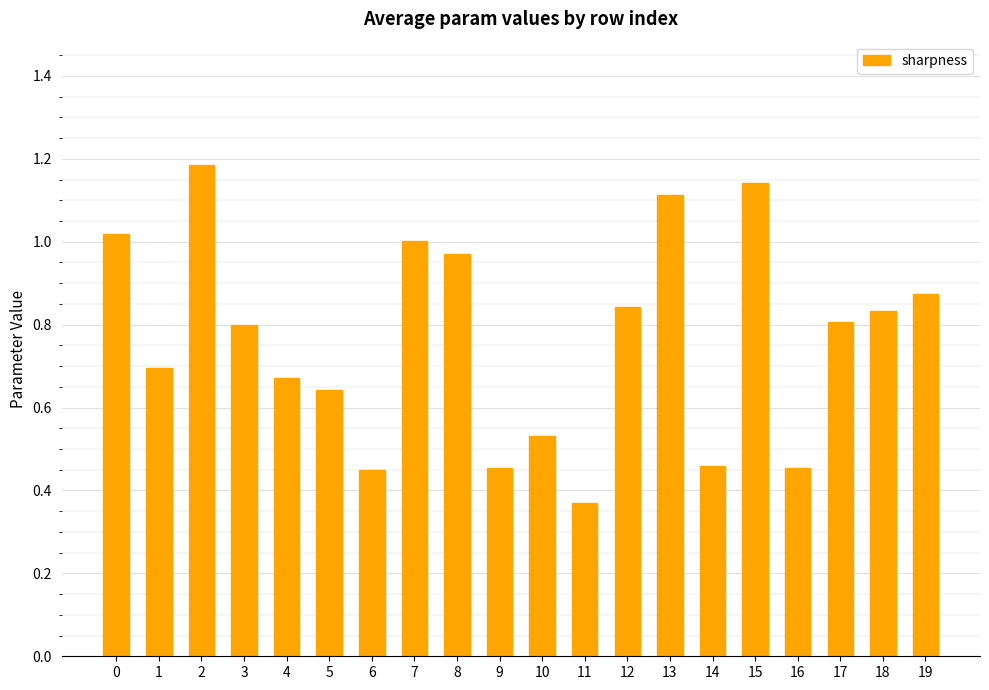

Which has a higher value, 15 or 5?

15